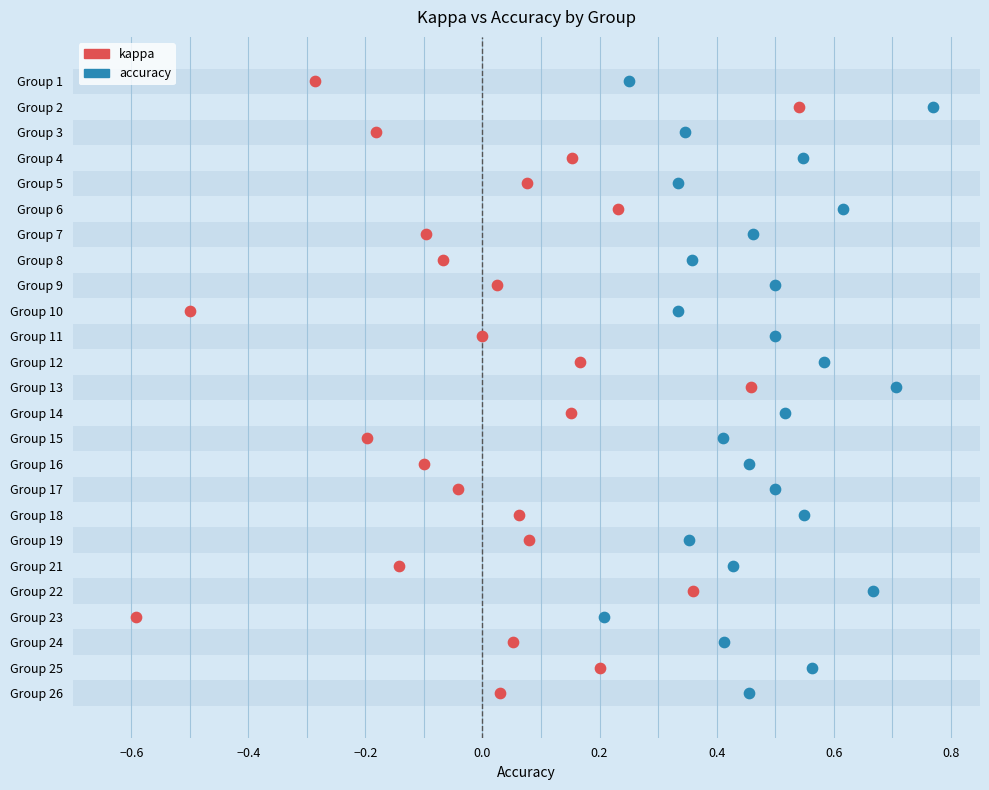

What are all the series names shown in the legend?

kappa, accuracy